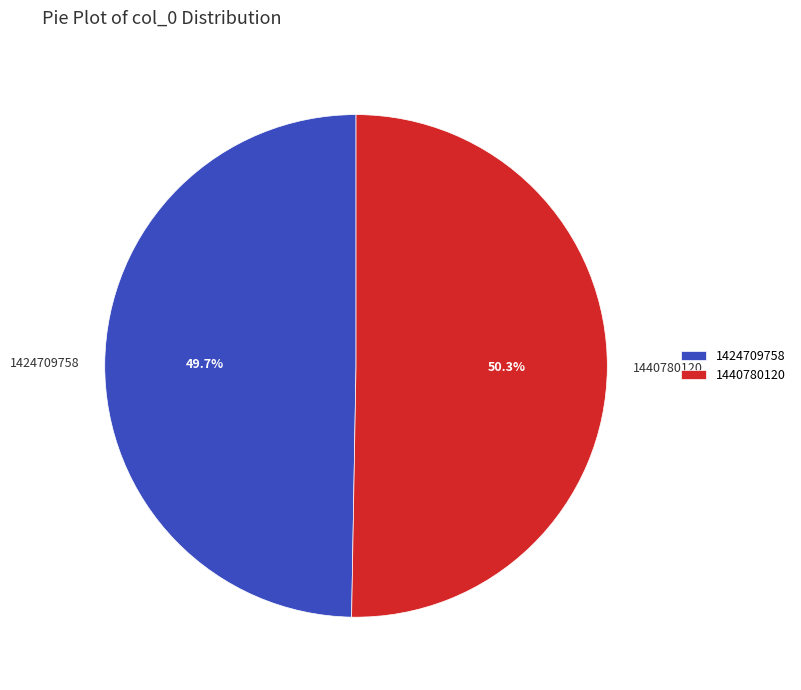

What percentage is NOT represented by 1424709758?

50.3%